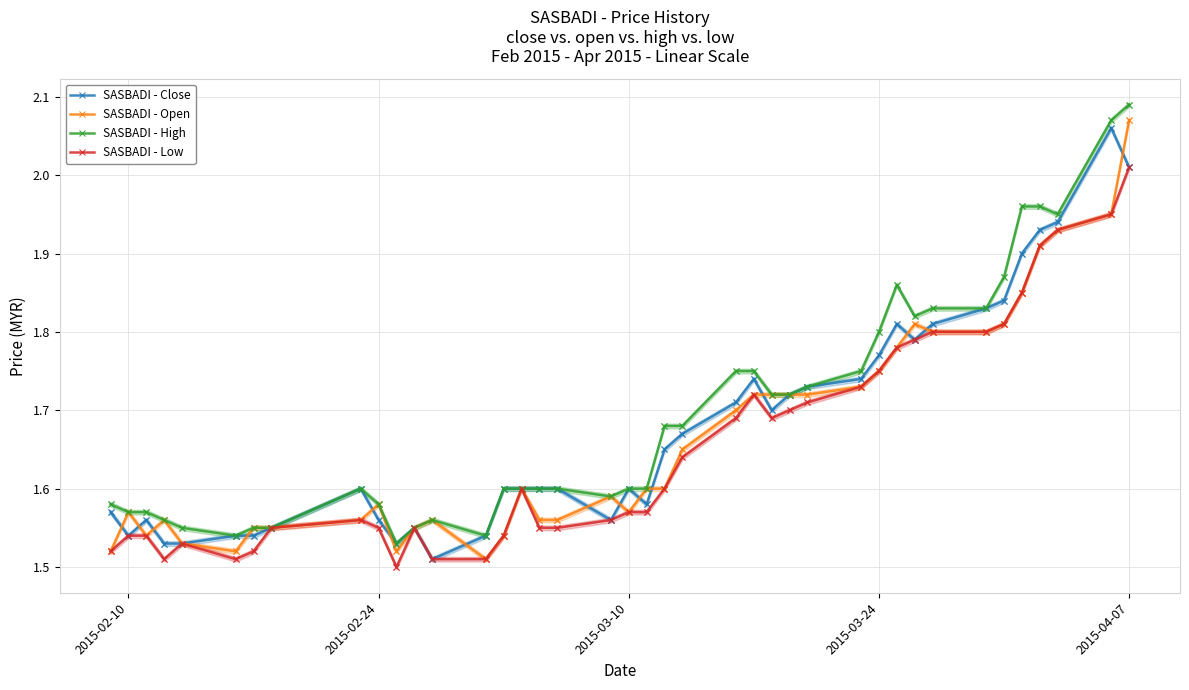

Which series has the largest Y range (max minus min)?

SASBADI - Open